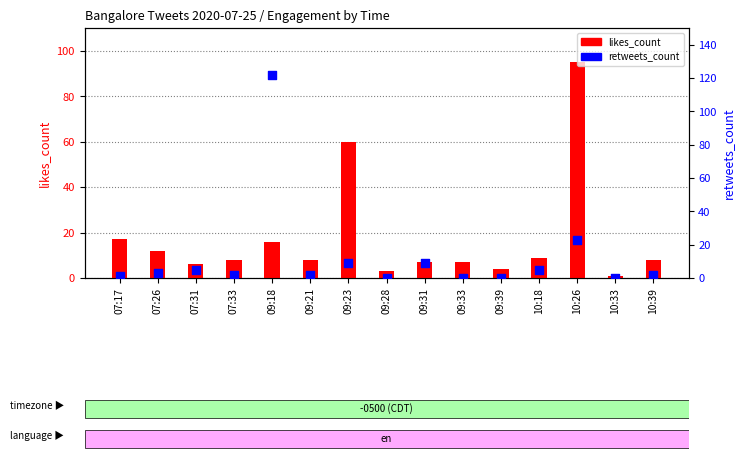

Is the value of retweets_count at 09:33 greater than the value of likes_count at 10:33?

No